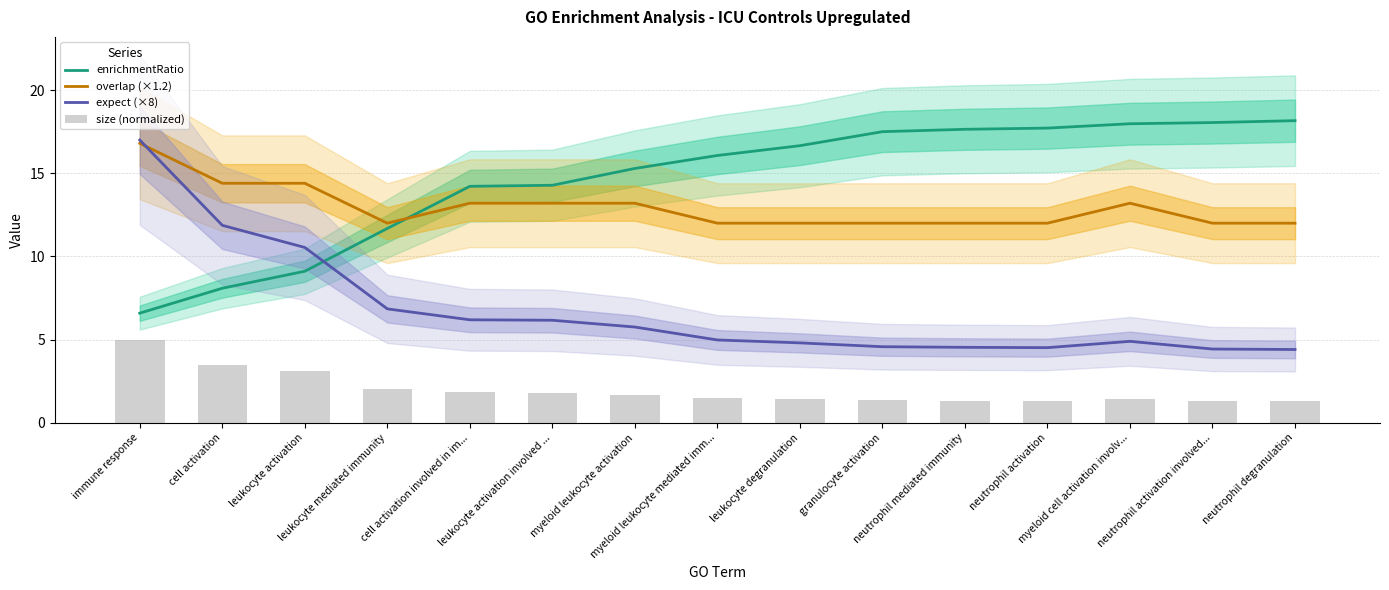

What is the average value of the overlap (×1.2) series?

13.0